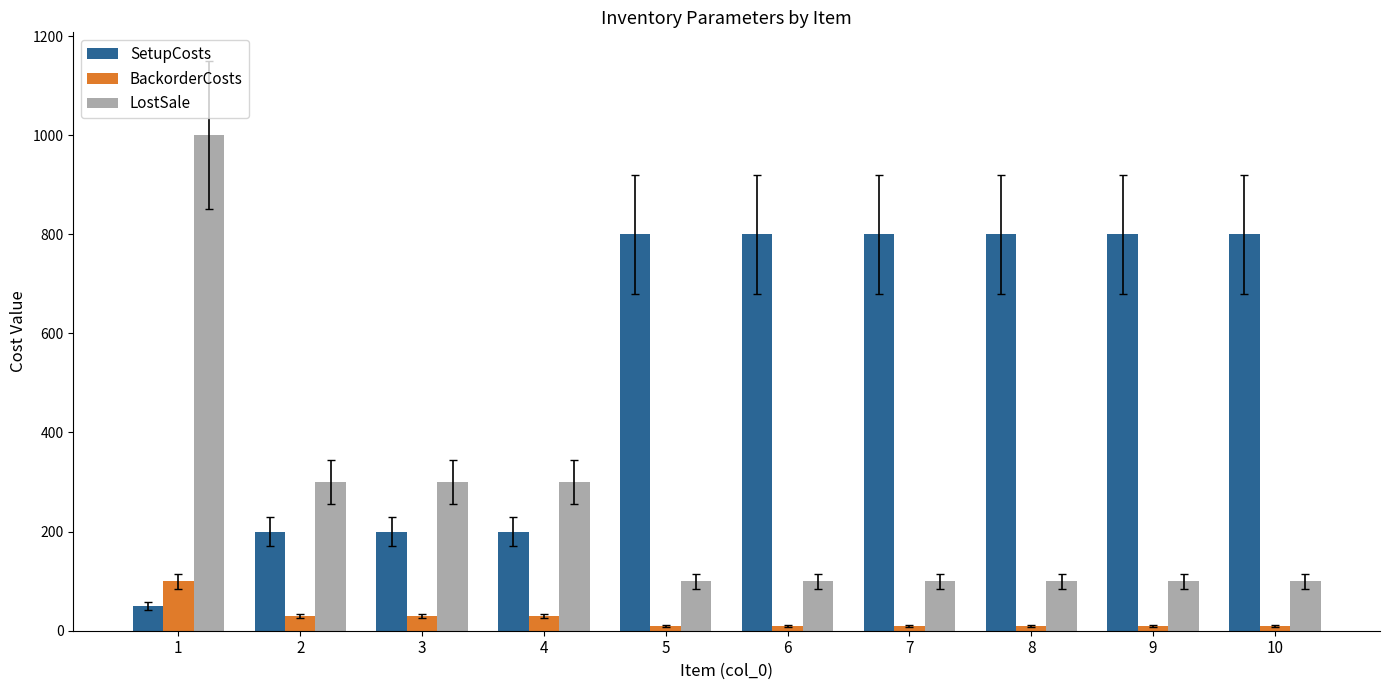

How many groups of bars are there?

10